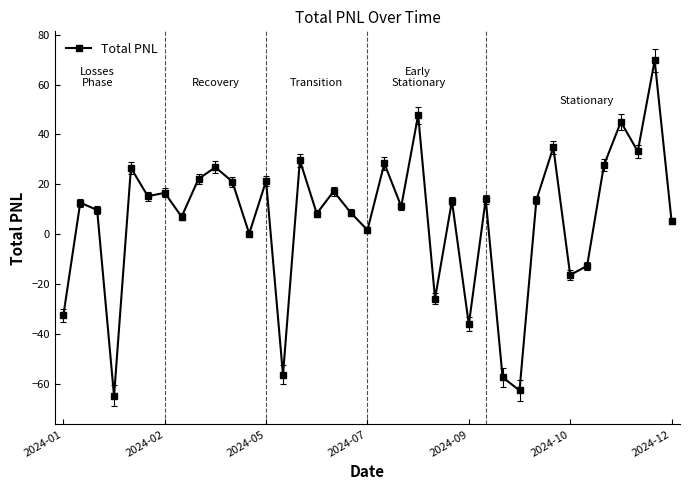

What is the value of the 6th point from the left?

15.3